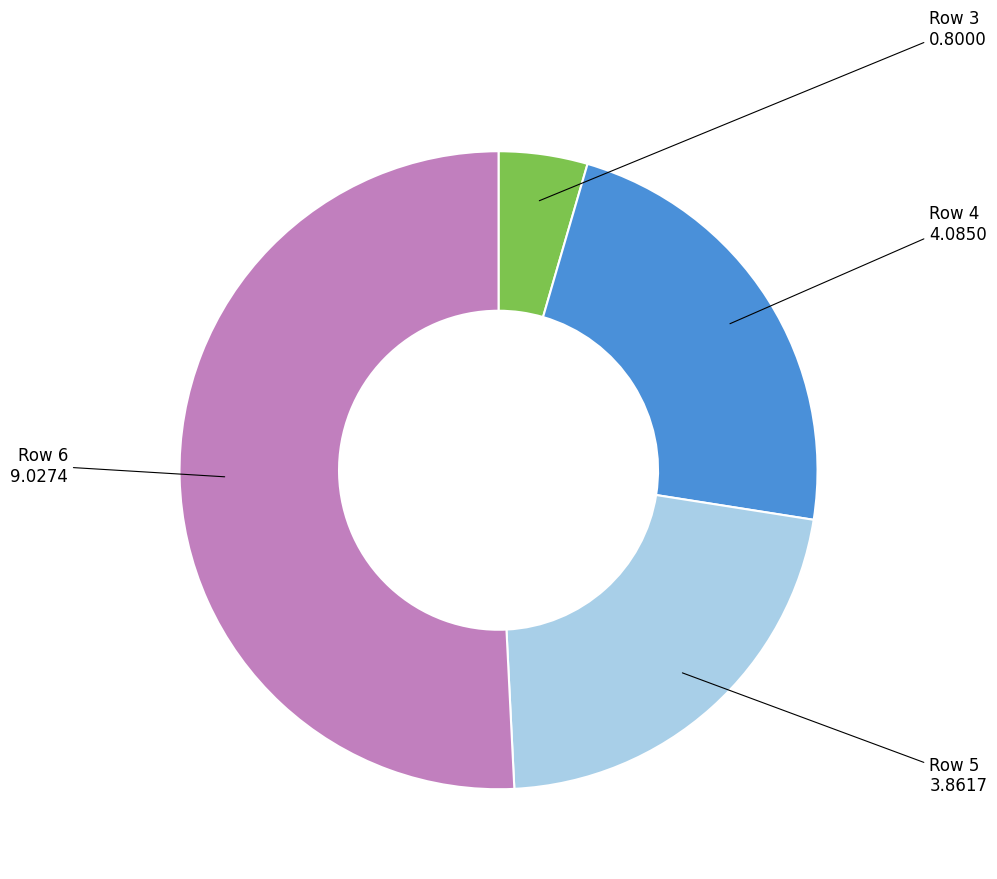

Which category has the biggest portion of the pie?

Row 6